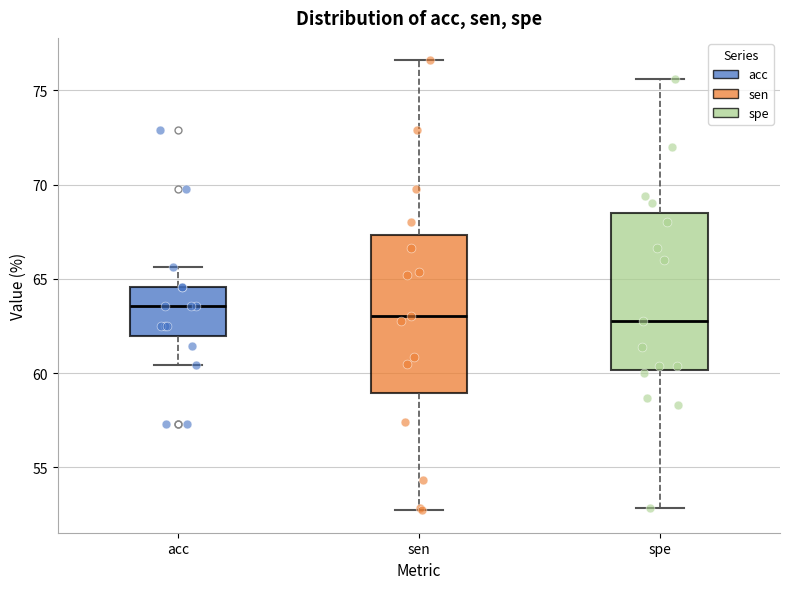

Reading left to right, transcribe this box plot: for each box, give where its median line is, the range the box spans, and where its two whiskers end, as read against the y-axis. The values are not printed on the chart, so give them approximately, as read against the axis.

acc: median 63.5, box 62.0 to 64.5, whiskers 60.5 to 65.5
sen: median 63.0, box 59.0 to 67.5, whiskers 52.5 to 76.5
spe: median 63.0, box 60.0 to 68.5, whiskers 53.0 to 75.5